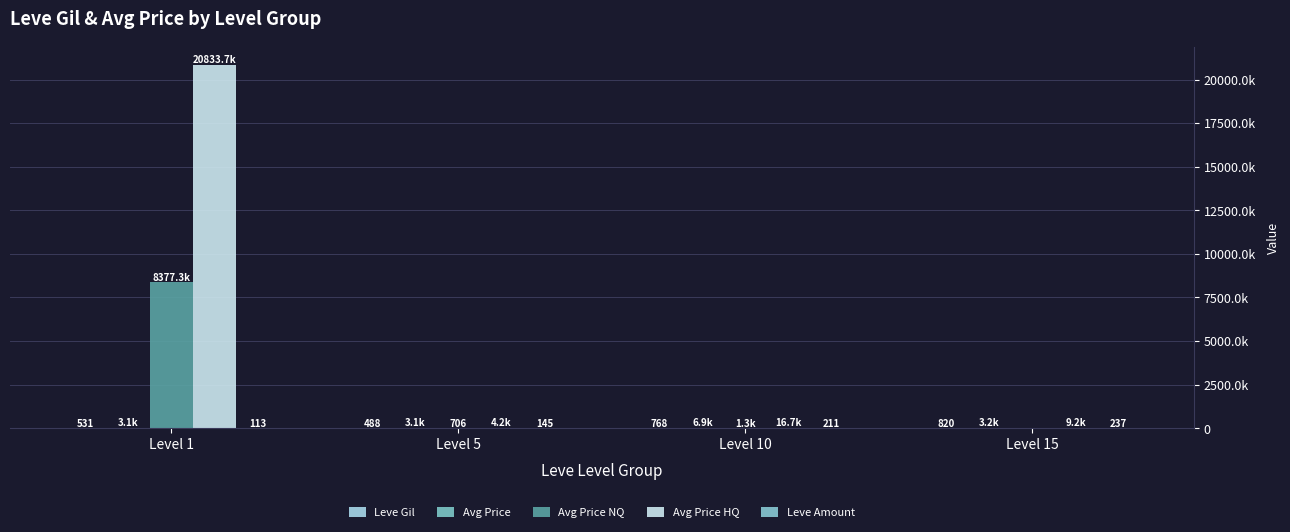

At which label does Avg Price NQ first exceed 1333?

Level 1